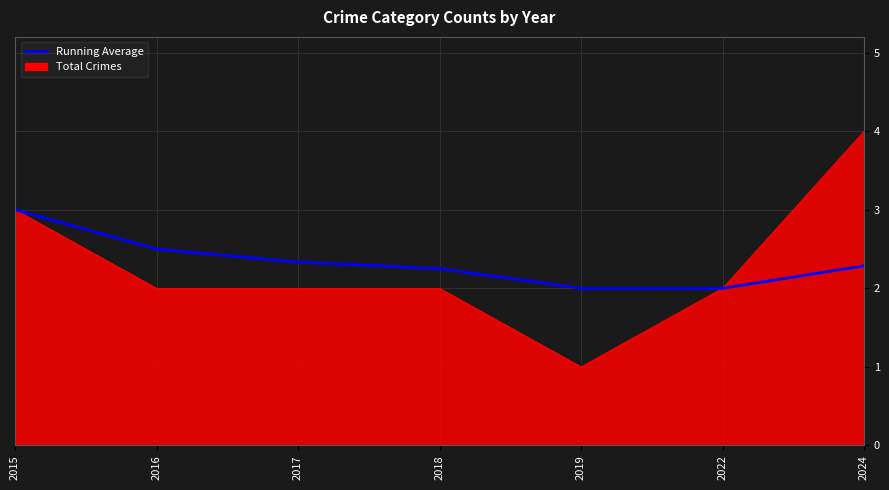

At which category is the sum across all series the highest?

2024